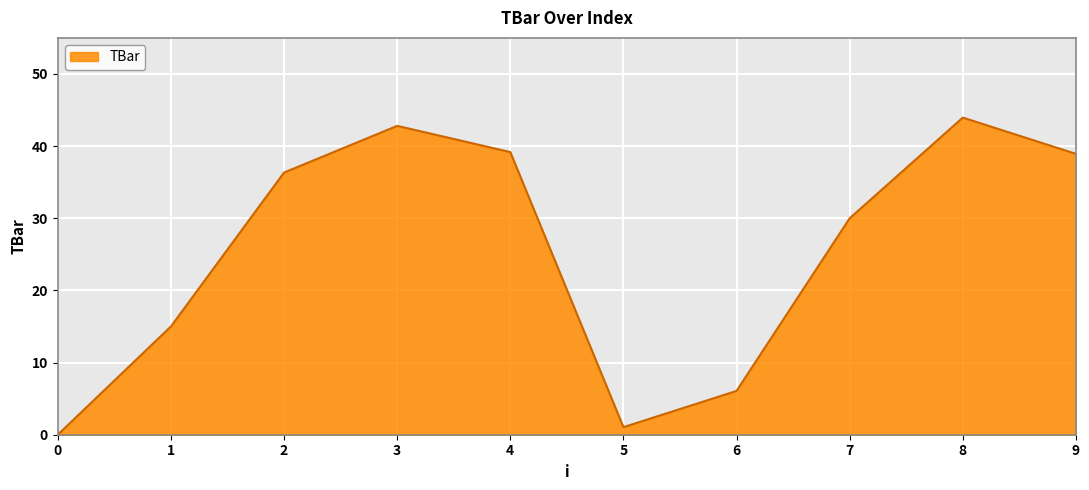

Where is the first local minimum?

5